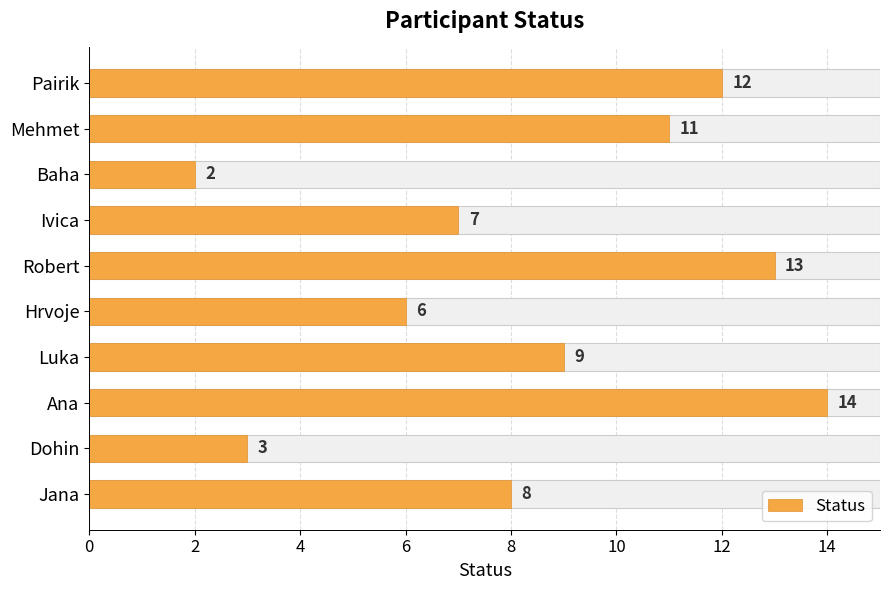

Does the chart contain stacked bars?

No